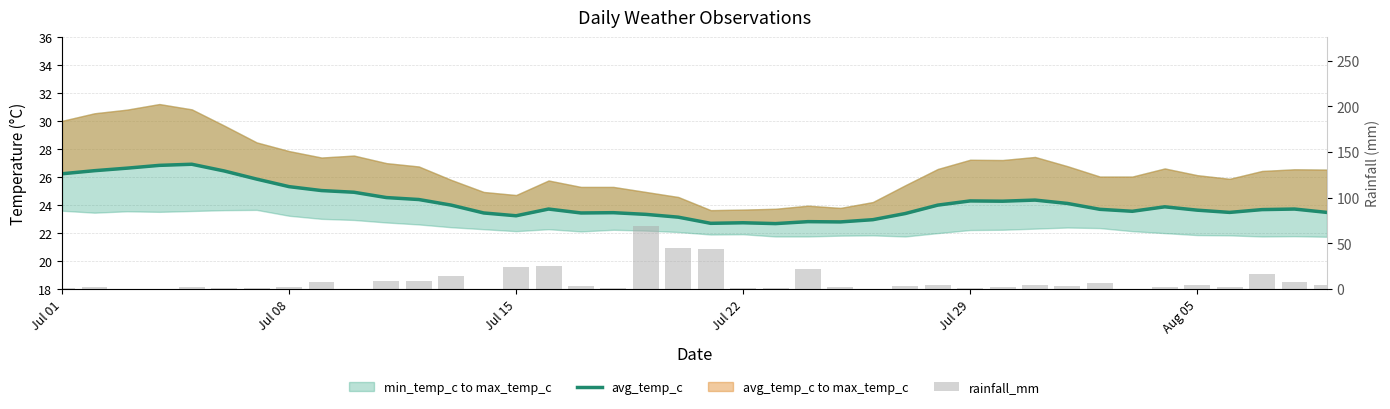

Reading left to right, extract all data points from this chart.

avg_temp_c: 26.2	26.5	26.6	26.8	26.9	26.4	25.9	25.3	25.0	24.9	24.5	24.4	24.0	23.4	23.2	23.7	23.4	23.5	23.3	23.1	22.7	22.7	22.7	22.8	22.8	23.0	23.4	24.0	24.3	24.3	24.4	24.1	23.7	23.6	23.9	23.6	23.5	23.7	23.7	23.5
rainfall_mm: 0.8	1.9	0.0	0.6	2.8	1.6	0.9	2.5	7.3	0.3	8.8	8.7	14.0	0.3	24.2	25.8	3.0	1.7	69.0	44.7	43.7	0.7	1.2	21.9	1.9	0.3	3.1	4.5	1.1	1.9	4.2	3.6	6.7	0.5	2.6	4.2	2.1	16.1	7.6	4.0